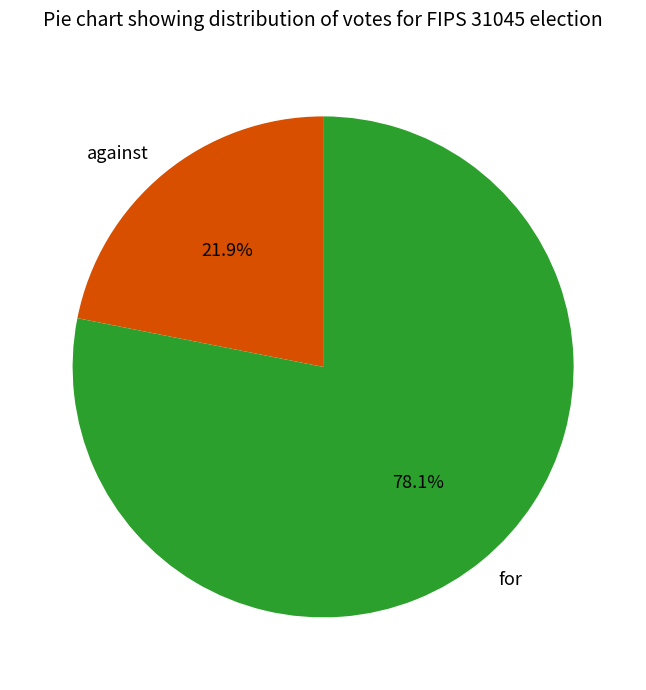

To the nearest percent, what is the difference between the against and for slice percentages?

56%